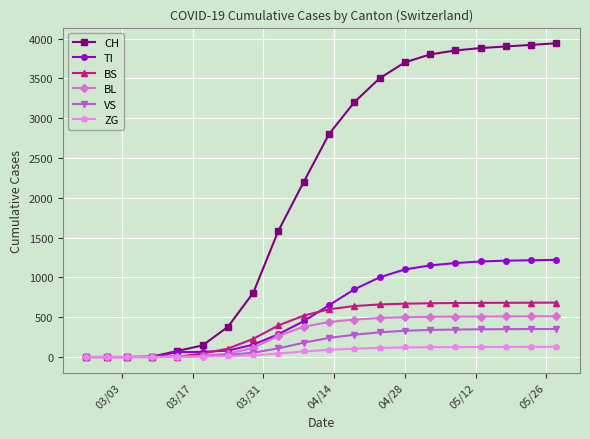

Which series has the largest range (max minus min)?

CH